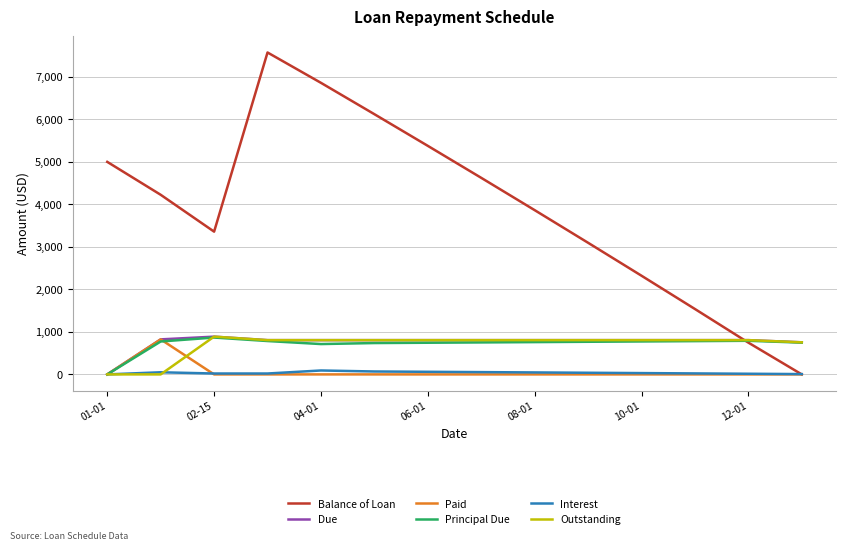

What is the maximum value shown in the chart?

7573.4